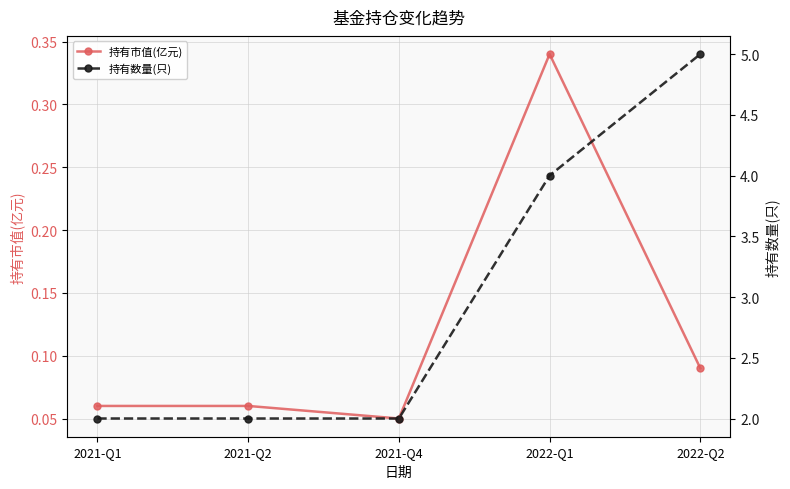

The value of 持有数量(只) at 2021-Q4 is 2.9. True or false?

False